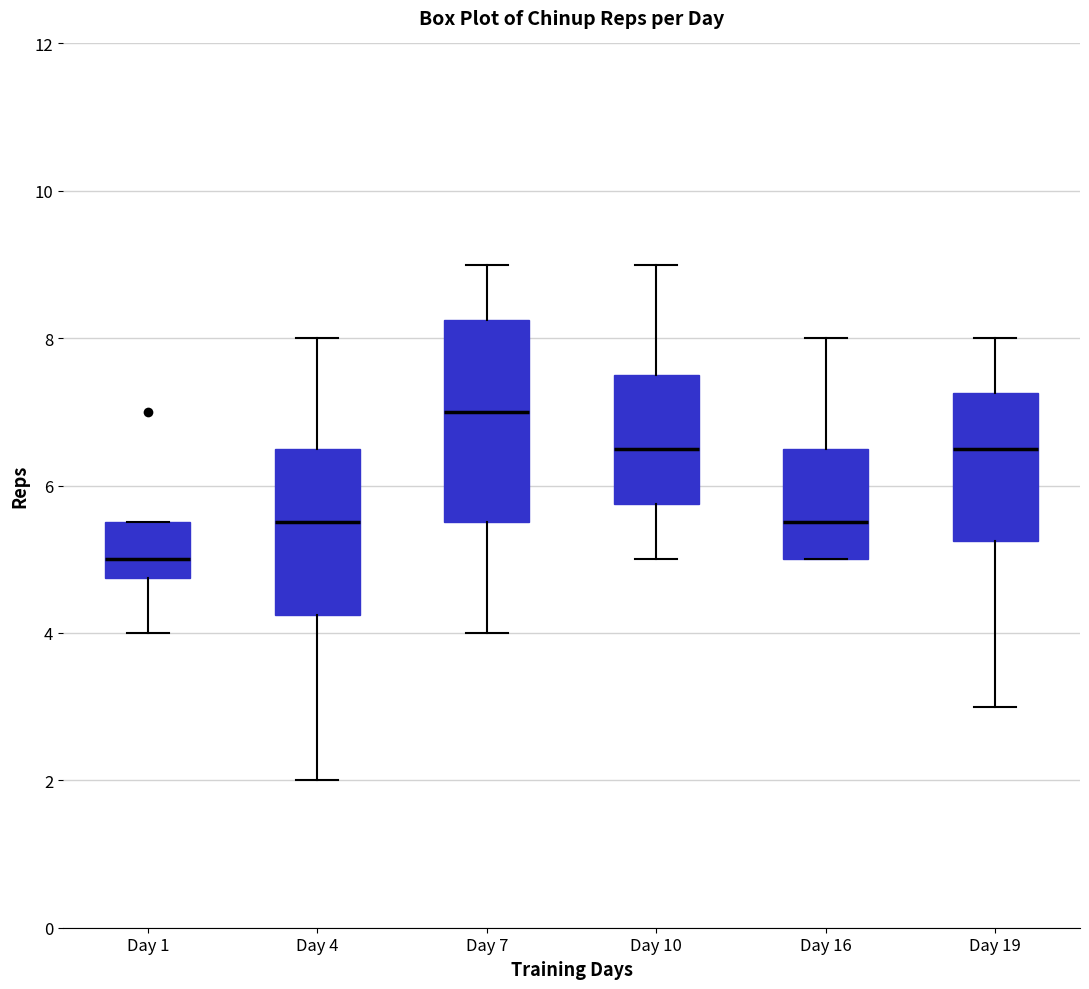

Reading left to right, transcribe this box plot: for each box, give where its median line is, the range the box spans, and where its two whiskers end, as read against the y-axis. The values are not printed on the chart, so give them approximately, as read against the axis.

Day 1: median 5.0, box 4.8 to 5.6, whiskers 4.0 to 5.6
Day 4: median 5.6, box 4.2 to 6.6, whiskers 2.0 to 8.0
Day 7: median 7.0, box 5.6 to 8.2, whiskers 4.0 to 9.0
Day 10: median 6.6, box 5.8 to 7.6, whiskers 5.0 to 9.0
Day 16: median 5.6, box 5.0 to 6.6, whiskers 5.0 to 8.0
Day 19: median 6.6, box 5.2 to 7.2, whiskers 3.0 to 8.0